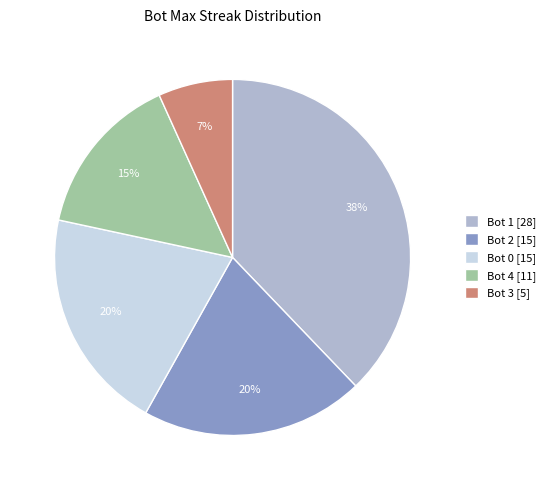

Which category has the smallest portion of the pie?

Bot 3 [5]